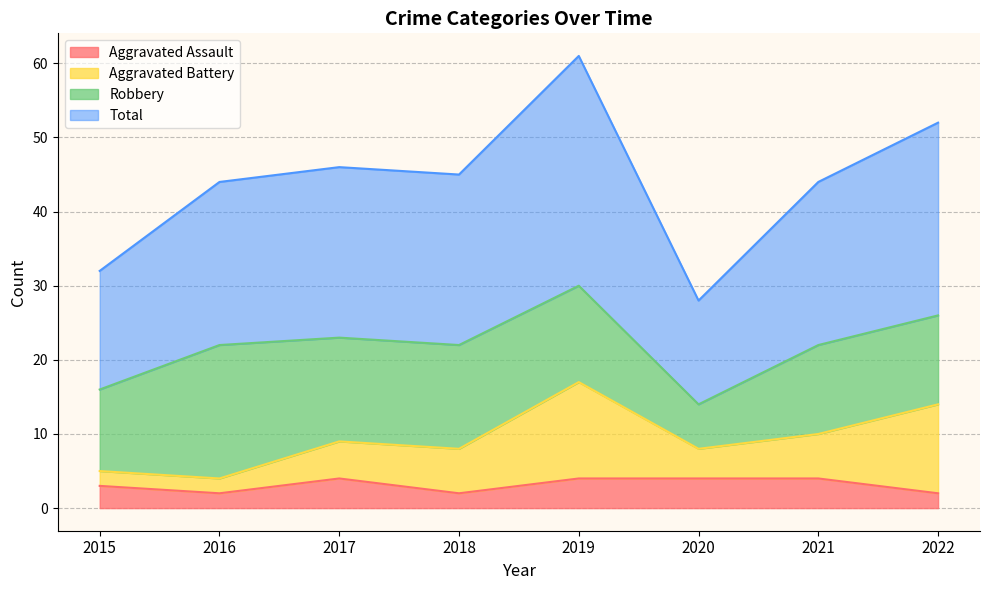

What is the difference between the second highest and second lowest values in the Aggravated Assault series?

2